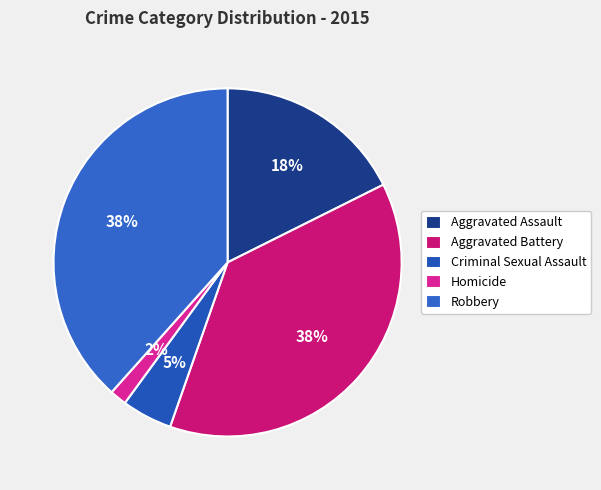

How many slices are in this pie chart?

5